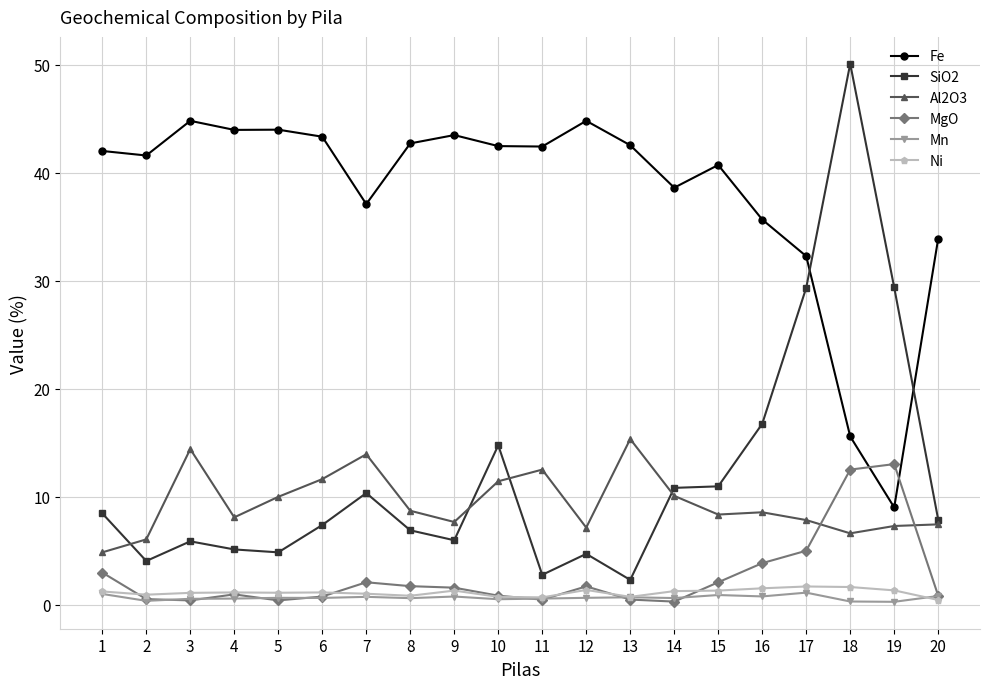

True or false: Fe has a value of 58.4 at 13.

False